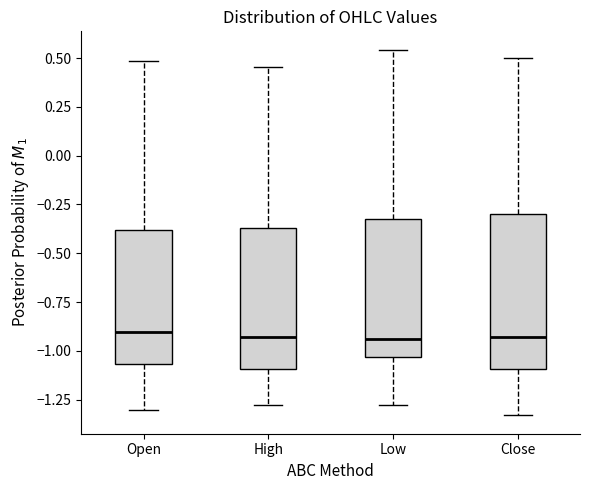

Reading left to right, read every box against the y-axis: the position of its median line, the range the box covers, and the ends of its whiskers. The values are not printed on the chart, so give them approximately, as read against the axis.

Open: median -0.90, box -1.05 to -0.40, whiskers -1.30 to 0.50
High: median -0.95, box -1.10 to -0.35, whiskers -1.30 to 0.45
Low: median -0.95, box -1.05 to -0.30, whiskers -1.30 to 0.55
Close: median -0.95, box -1.10 to -0.30, whiskers -1.35 to 0.50